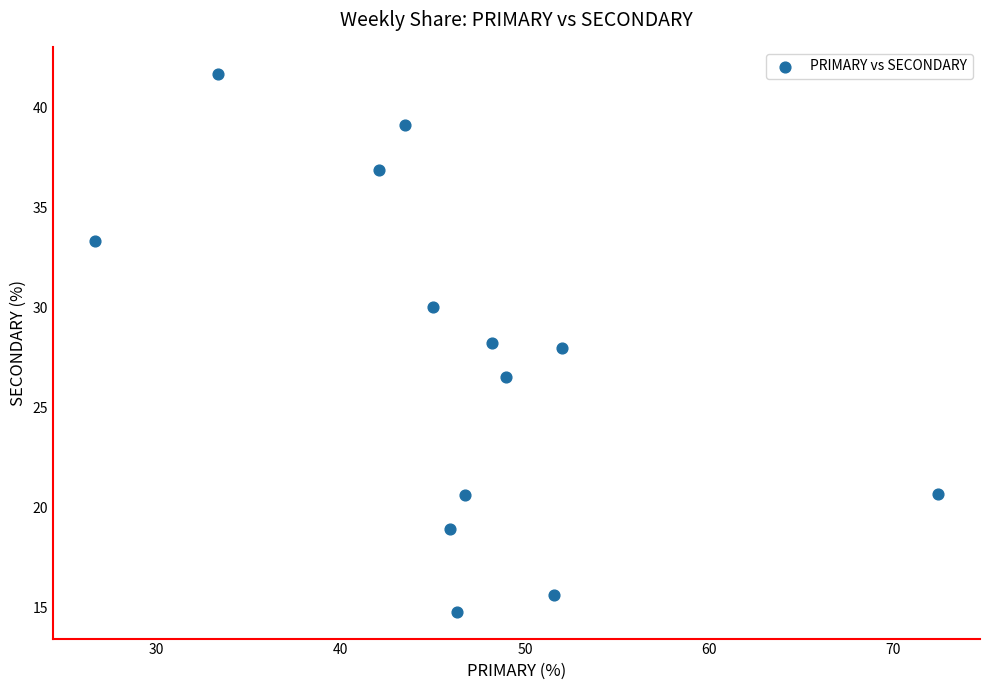

What is the range of X values (max minus min)?

45.7